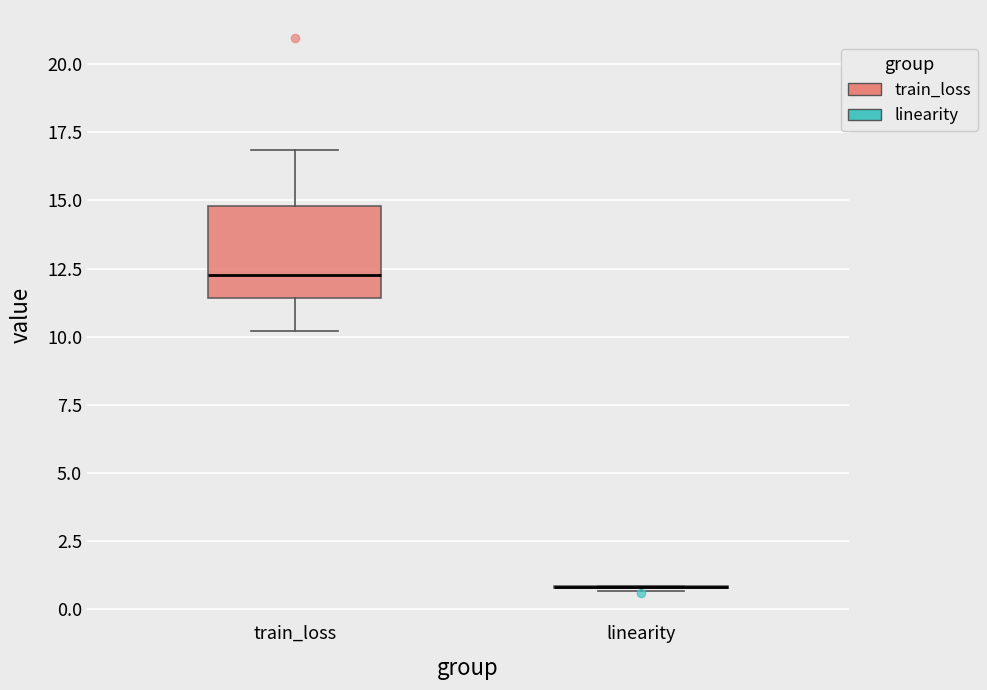

Which box is the tallest, from its lower edge to its upper edge?

train_loss